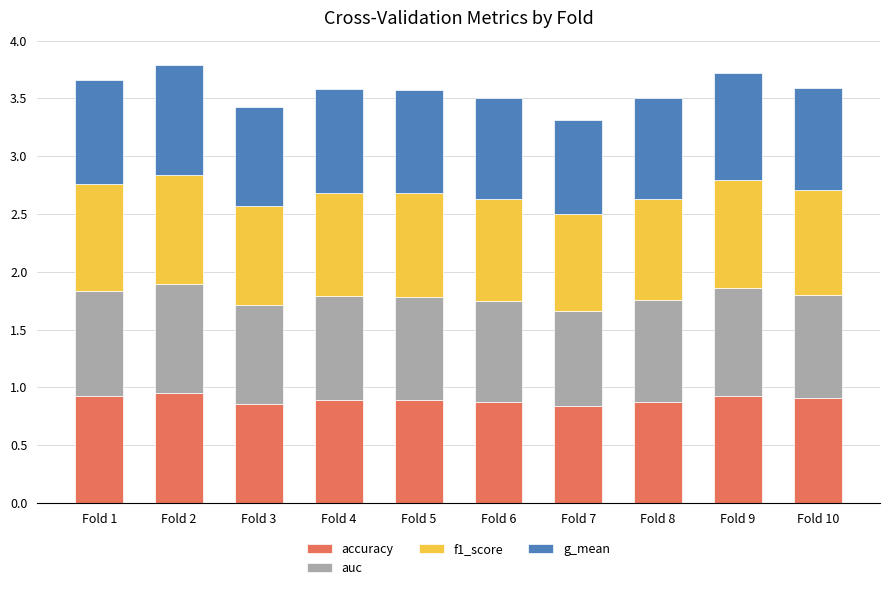

The accuracy series shows 0.5 at Fold 4. True or false?

False